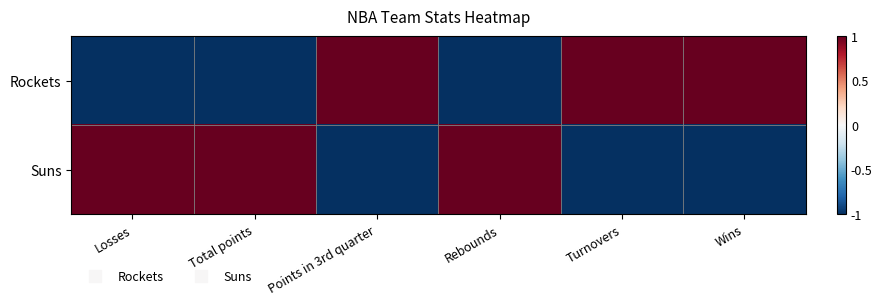

Which series changed the most between Losses and Points in 3rd quarter?

Rockets